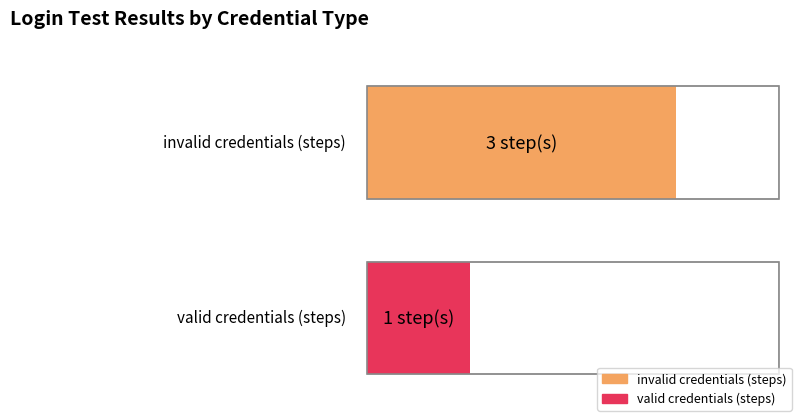

Rank the categories by value from lowest to highest.

valid credentials, invalid credentials